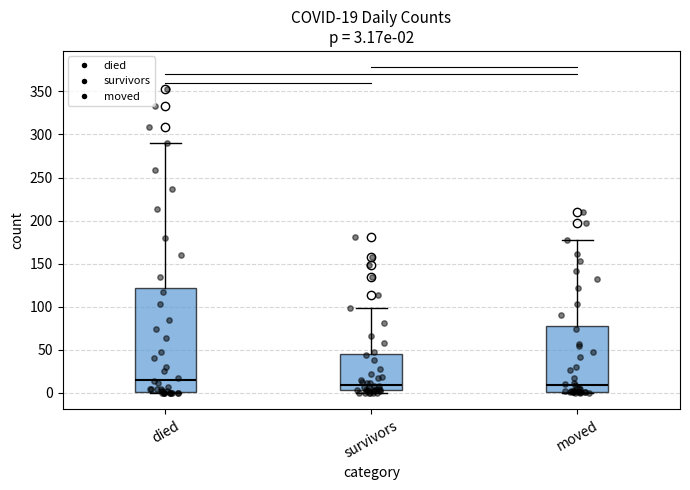

Which box is the tallest, from its lower edge to its upper edge?

died